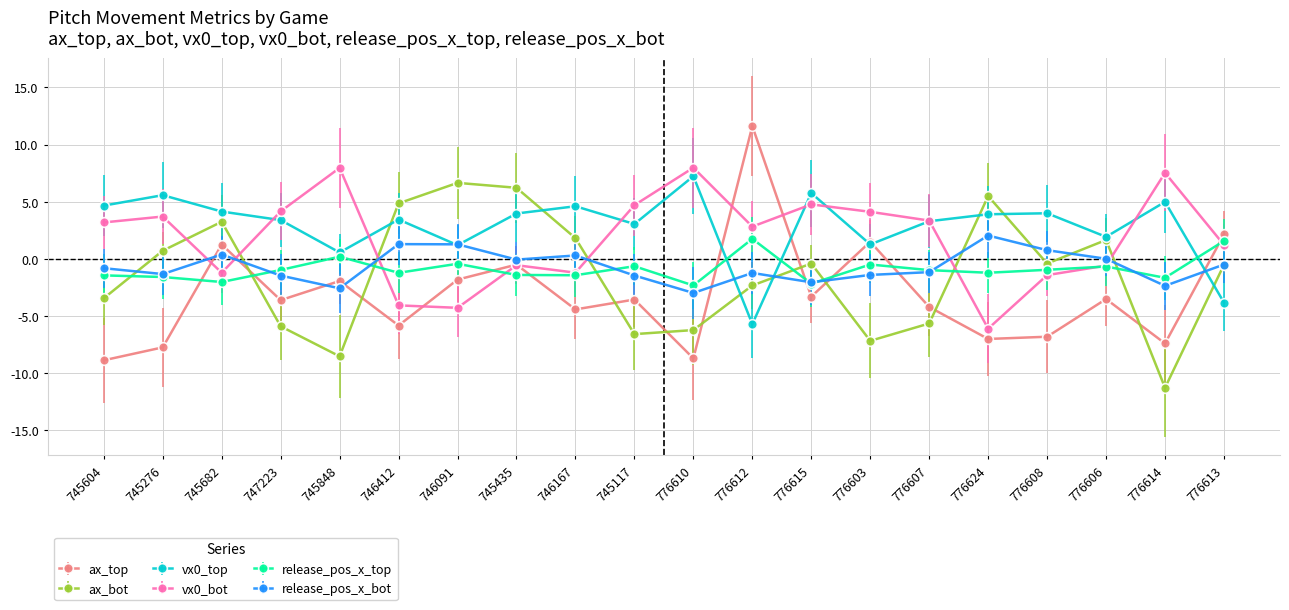

Is the value of ax_top at 745435 greater than the value of vx0_top at 747223?

No